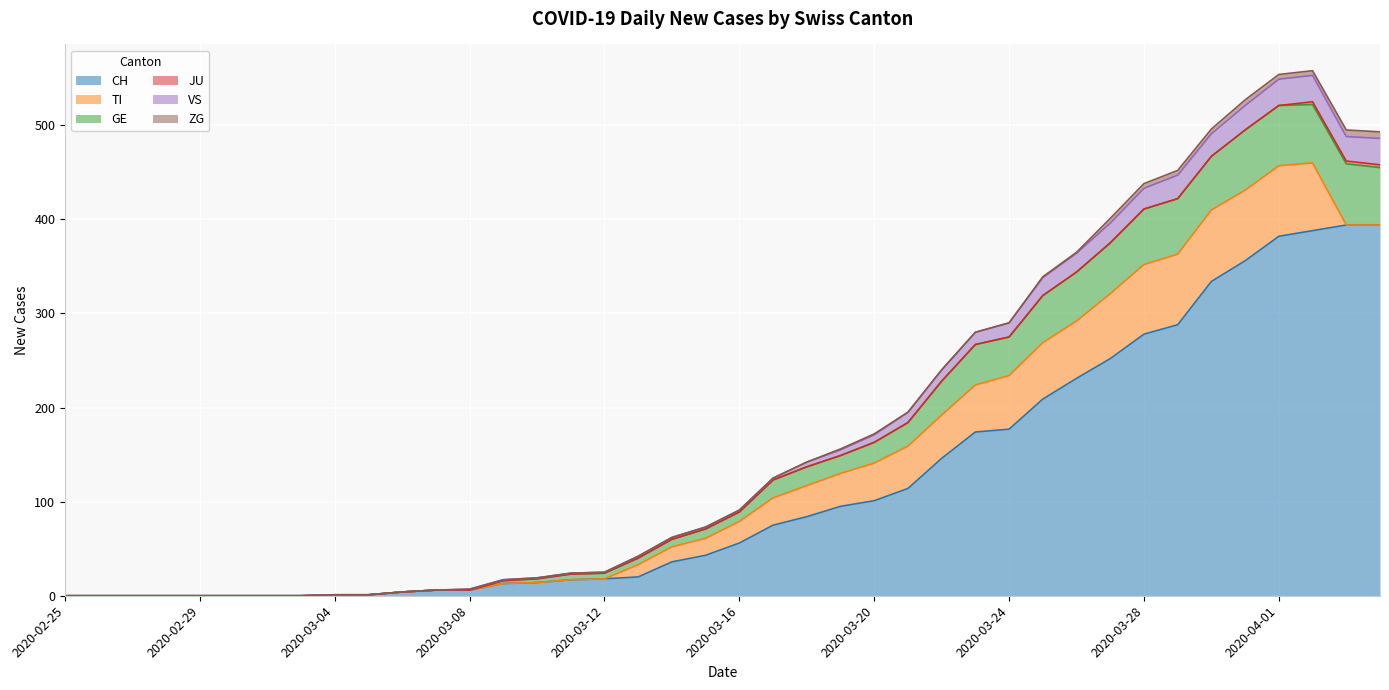

At which label does GE reach its minimum?

2020-02-25